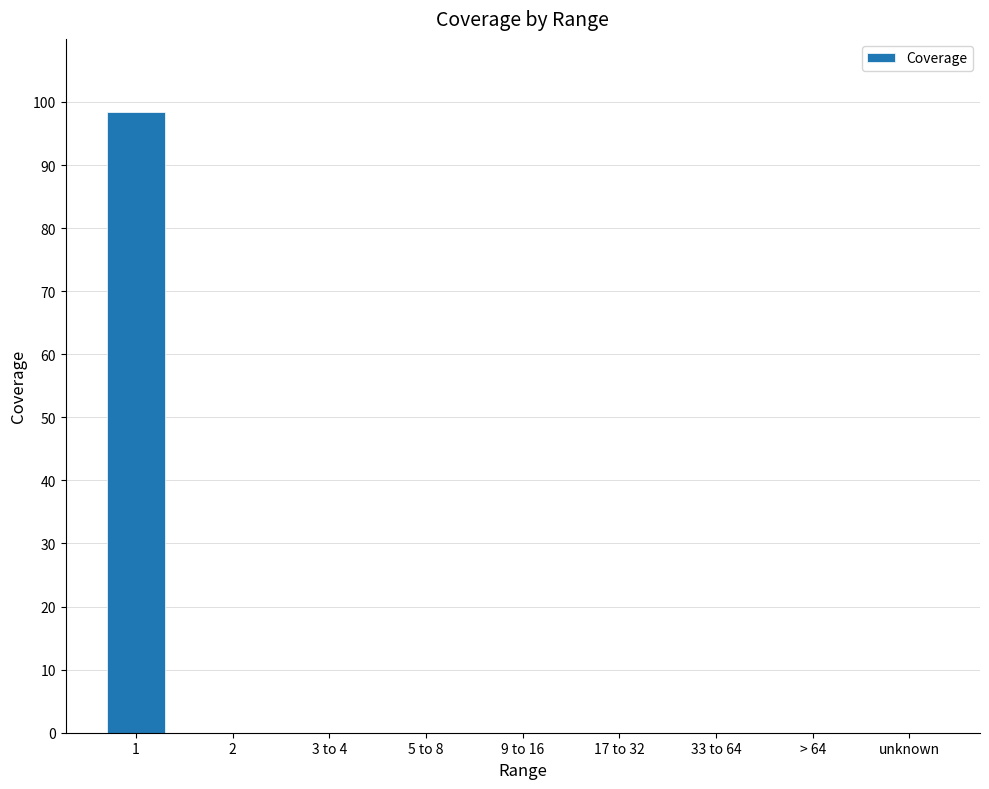

Which category has the highest value across all series?

1